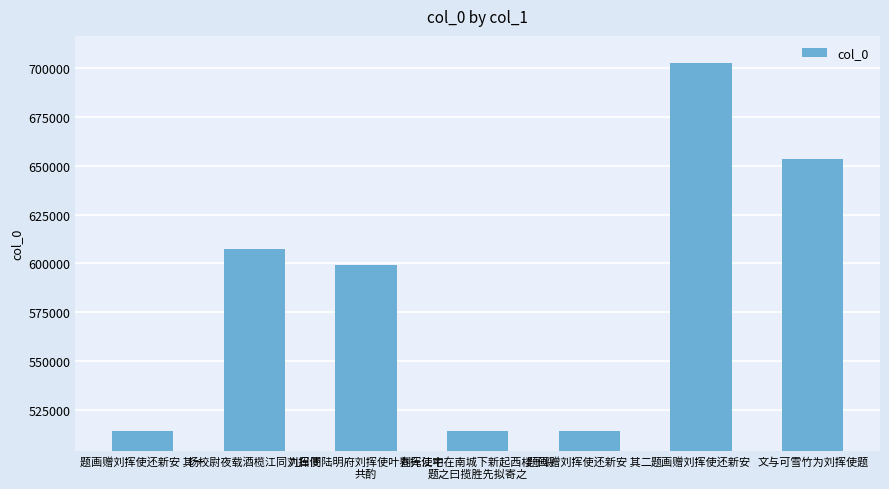

What is the label of the 1st bar from the right?

文与可雪竹为刘挥使题